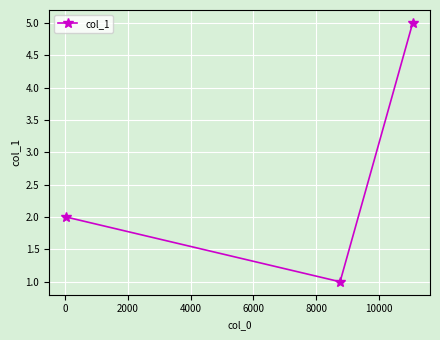

How many values are between 1 and 5?

3